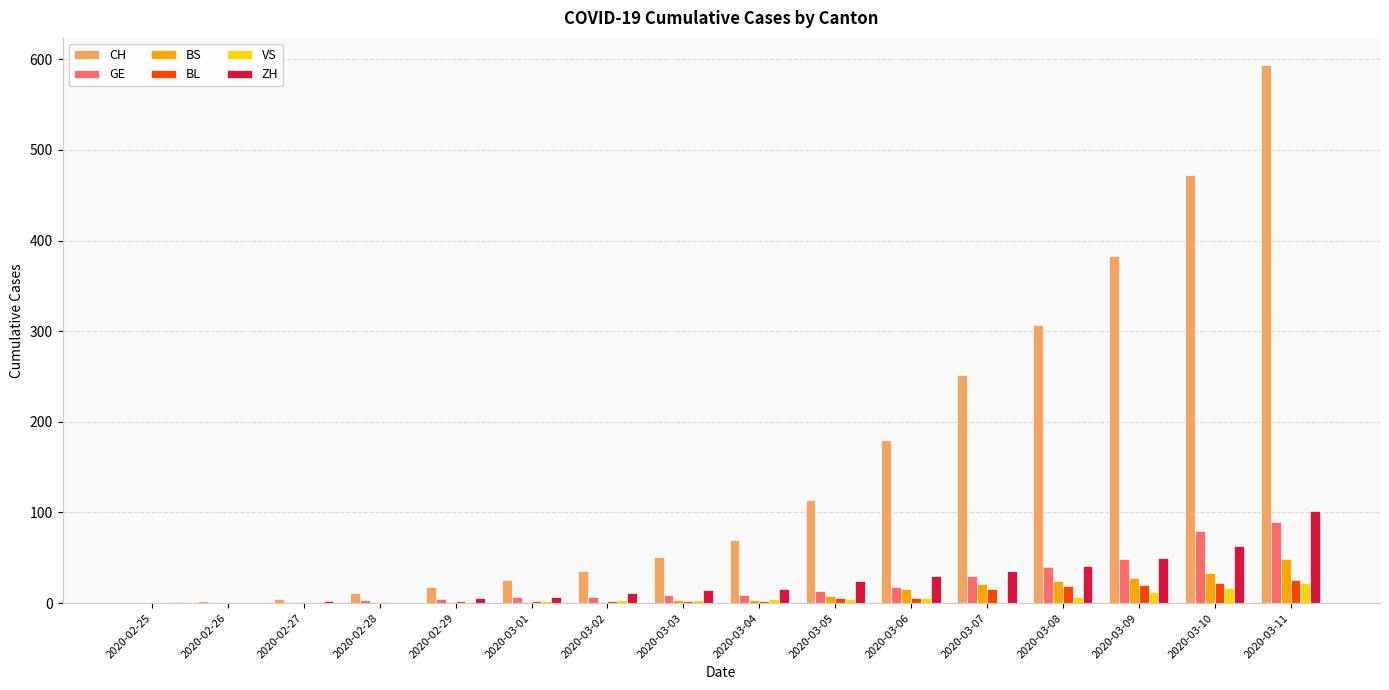

Which label corresponds to the largest value in the chart?

2020-03-11